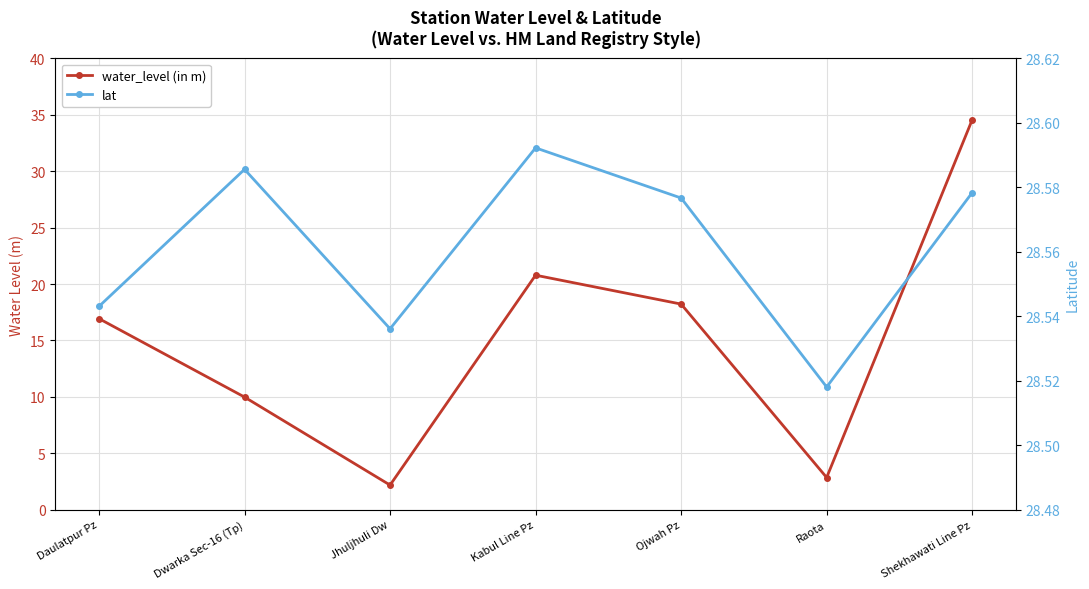

What is the difference between the maximum and minimum values in the lat series?

0.1